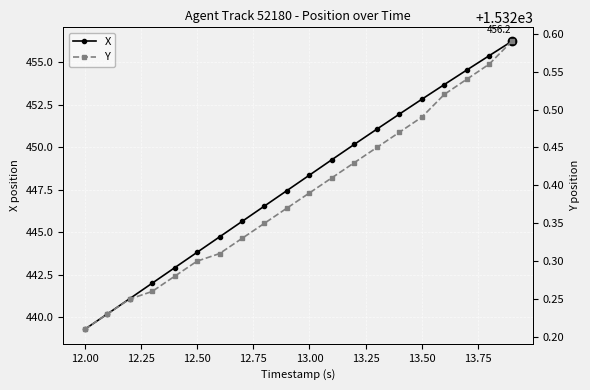

Reading right to left, extract all data points from this chart.

X: 456.2	455.4	454.5	453.7	452.8	452.0	451.1	450.2	449.3	448.4	447.5	446.5	445.6	444.7	443.8	442.9	442.0	441.1	440.2	439.3
Y: 1532.6	1532.6	1532.5	1532.5	1532.5	1532.5	1532.5	1532.4	1532.4	1532.4	1532.4	1532.3	1532.3	1532.3	1532.3	1532.3	1532.3	1532.2	1532.2	1532.2